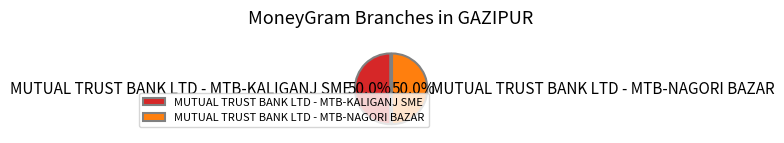

How many slices are in this pie chart?

2